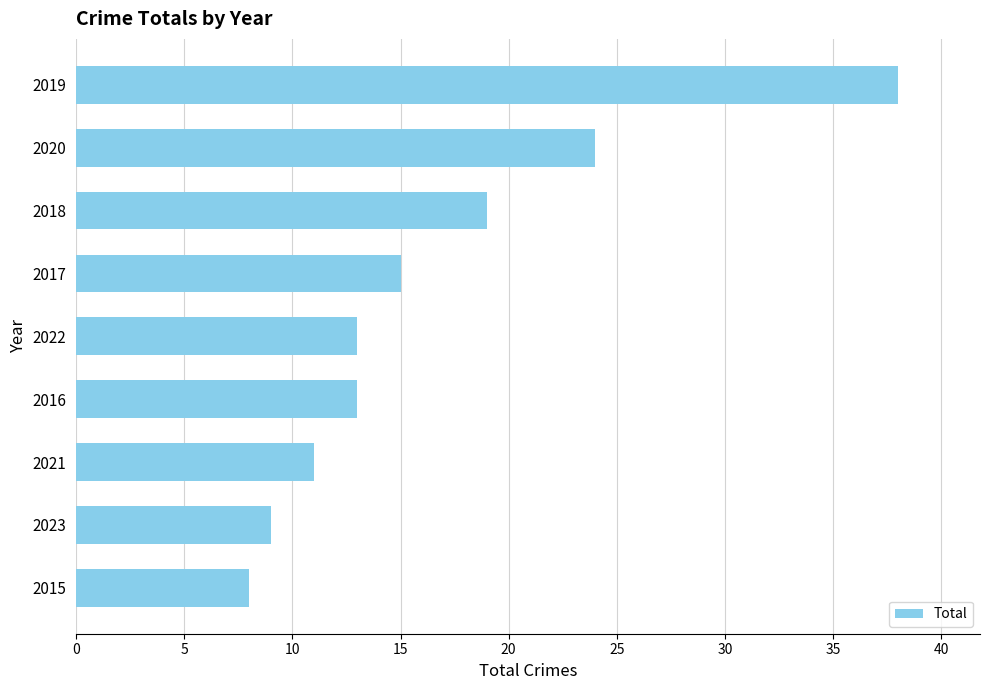

What value does the data have at 2023?

9